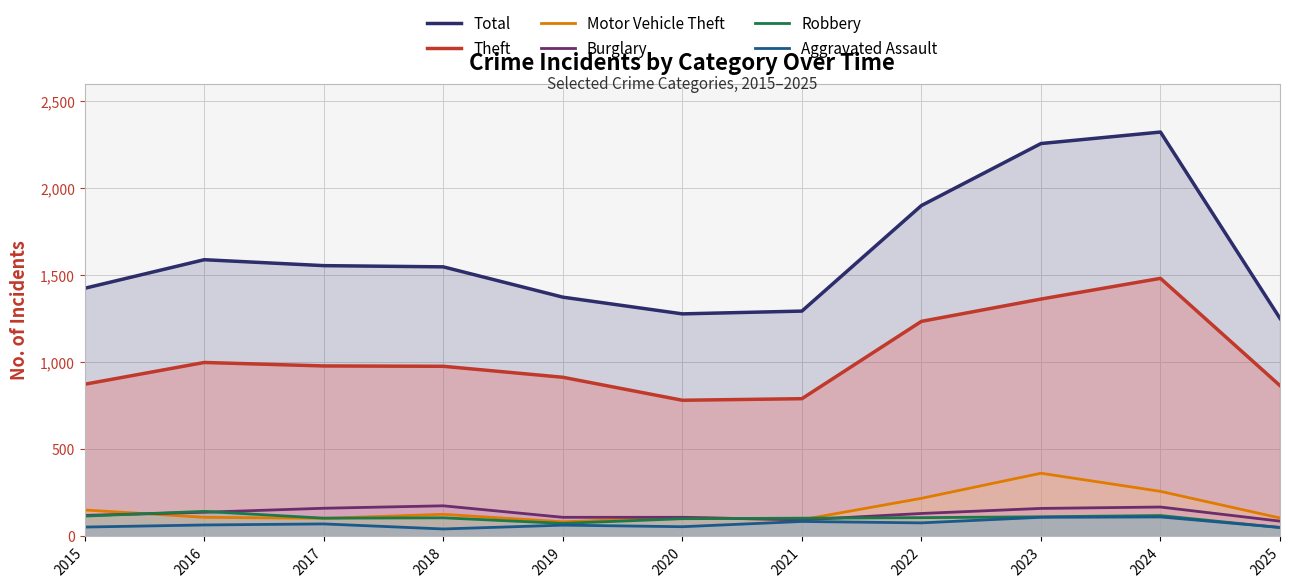

How many interior local peaks does the Theft series have?

2